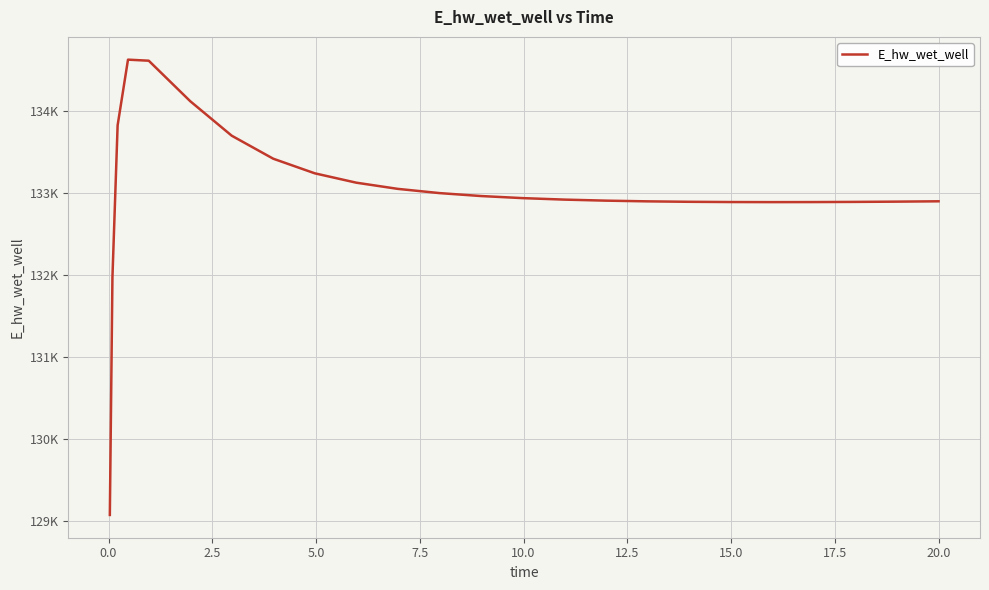

Is this an area chart (filled region under the line)?

No